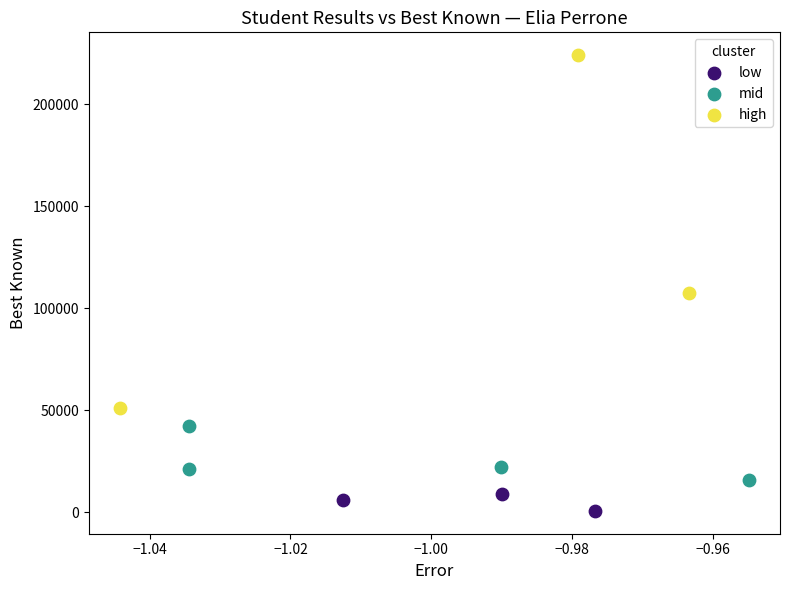

Which series reaches the maximum Y coordinate?

high